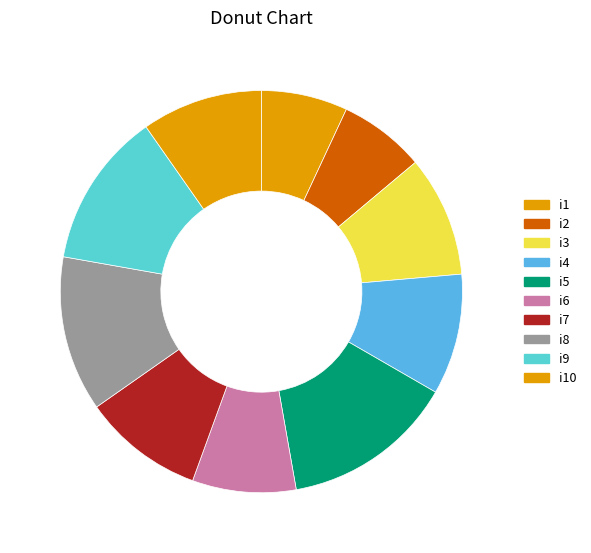

How many slices are in this pie chart?

10